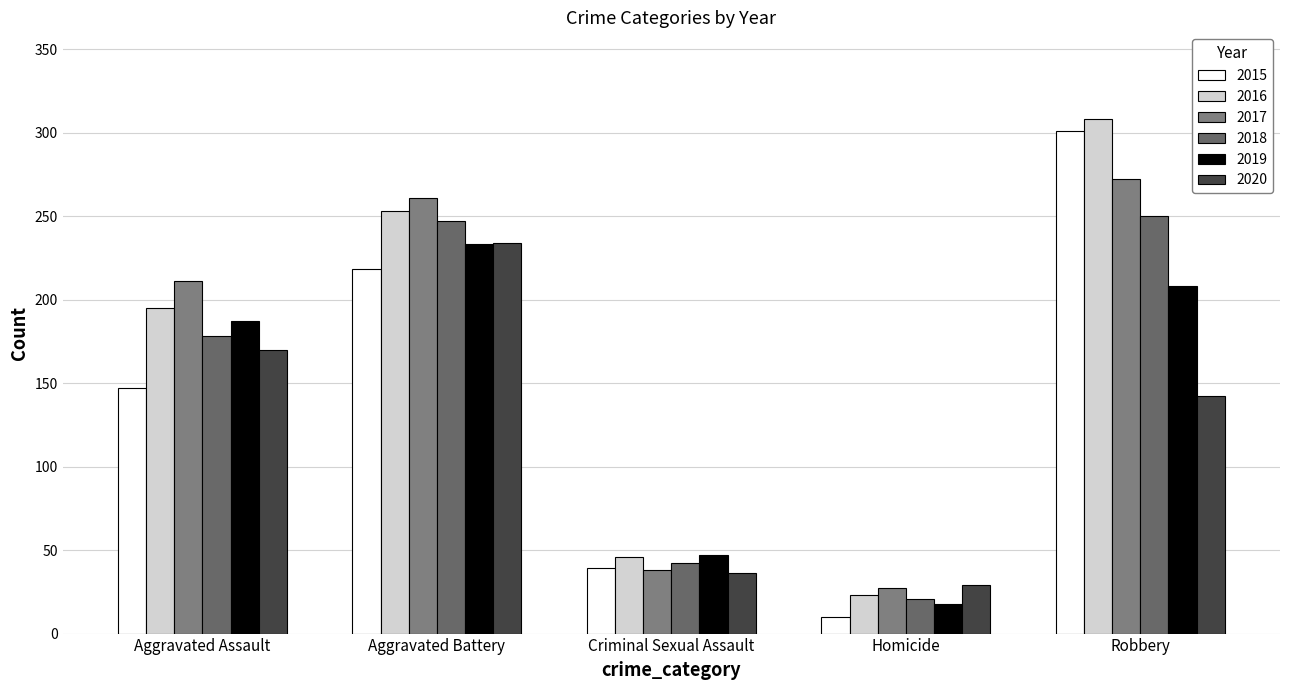

How many bars are there in total?

30